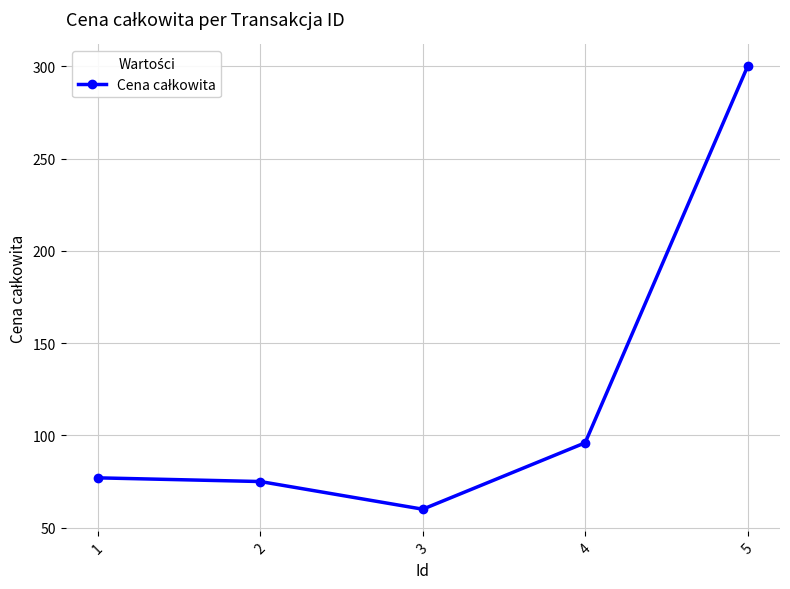

At which category does the data reach its first local valley?

3